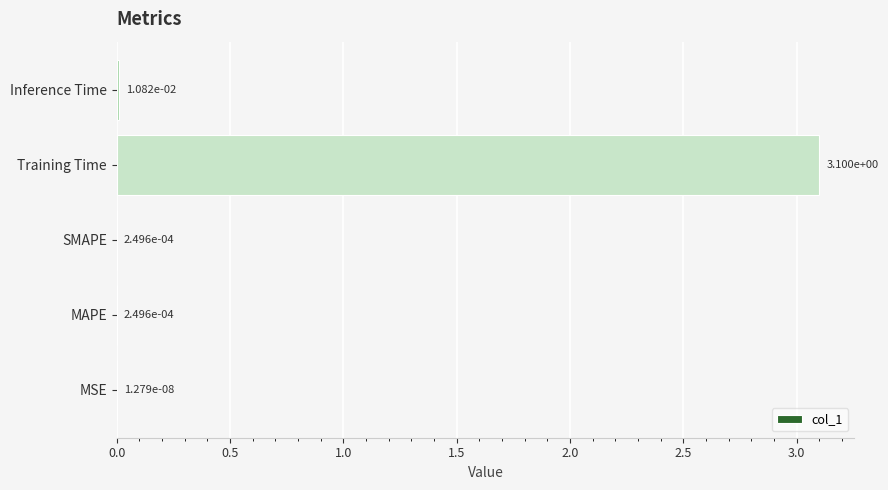

The chart shows a value of 4.8 at Training Time. True or false?

False